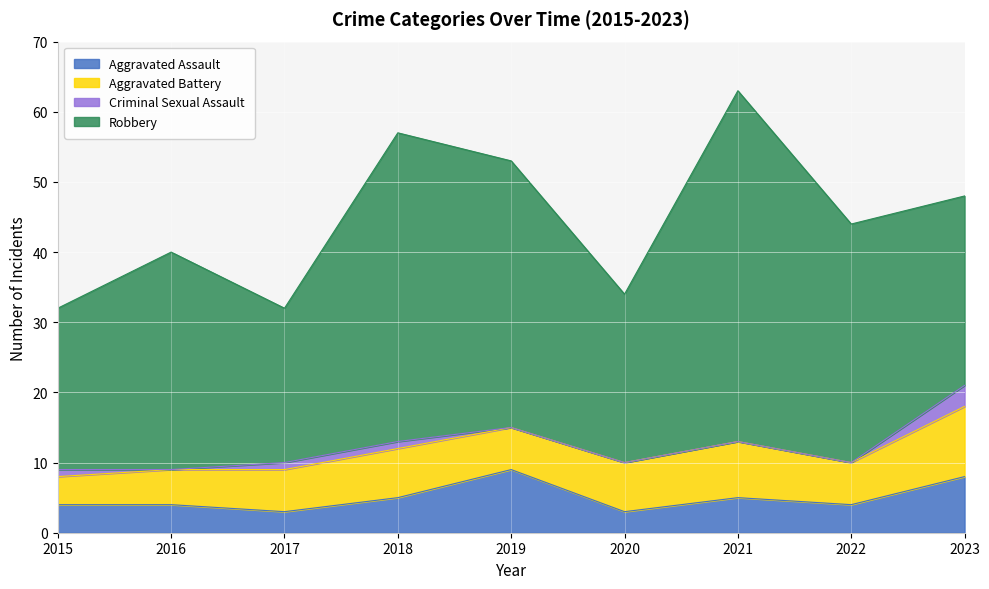

In Aggravated Battery, how many points are higher than both neighbors (excluding endpoints)?

2